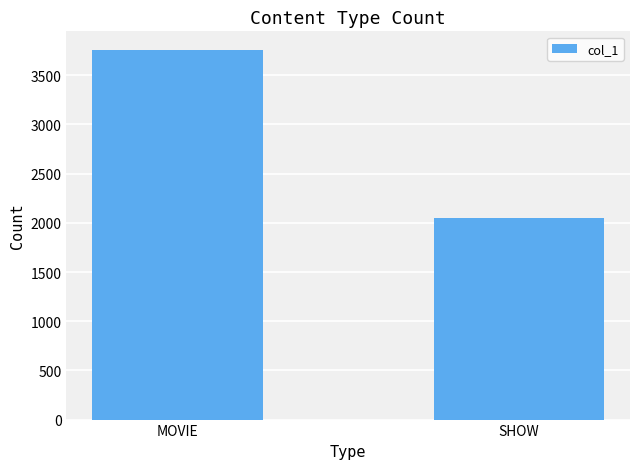

Reading left to right, list all the values displayed in this chart.

MOVIE=3759	SHOW=2047